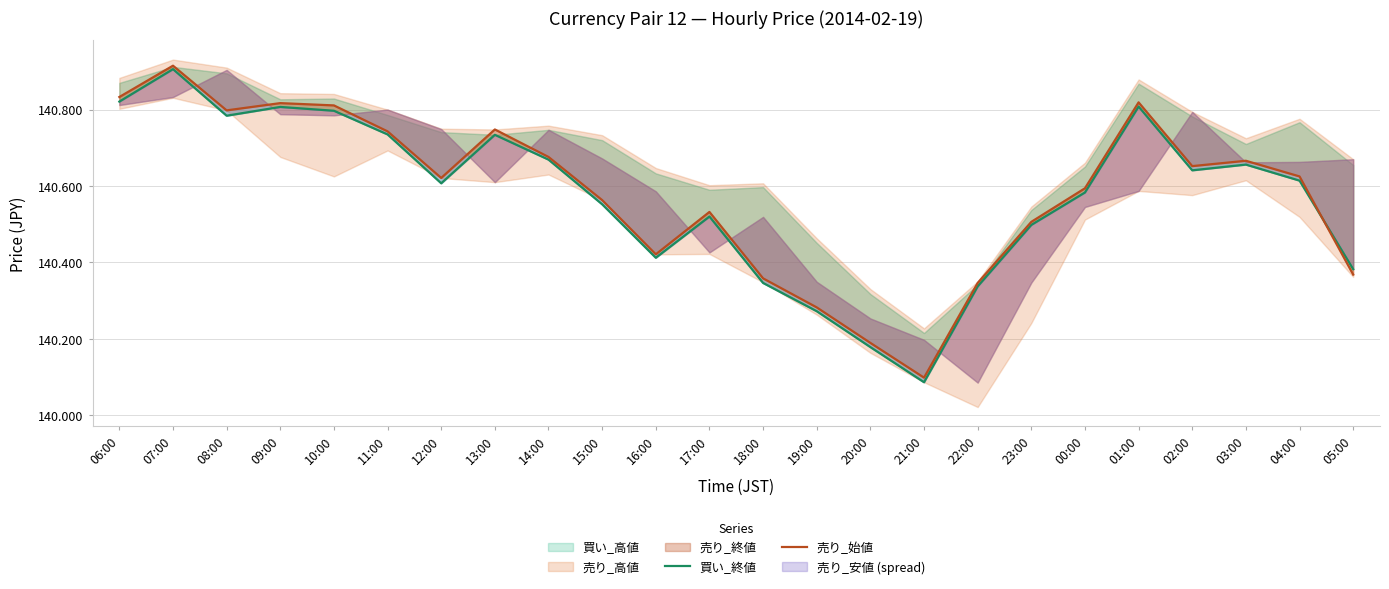

Reading right to left, extract all data points from this chart.

買い_終値: 140.4	140.6	140.7	140.6	140.8	140.6	140.5	140.3	140.1	140.2	140.3	140.3	140.5	140.4	140.6	140.7	140.7	140.6	140.7	140.8	140.8	140.8	140.9	140.8
売り_始値: 140.4	140.6	140.7	140.7	140.8	140.6	140.5	140.3	140.1	140.2	140.3	140.4	140.5	140.4	140.6	140.7	140.7	140.6	140.7	140.8	140.8	140.8	140.9	140.8